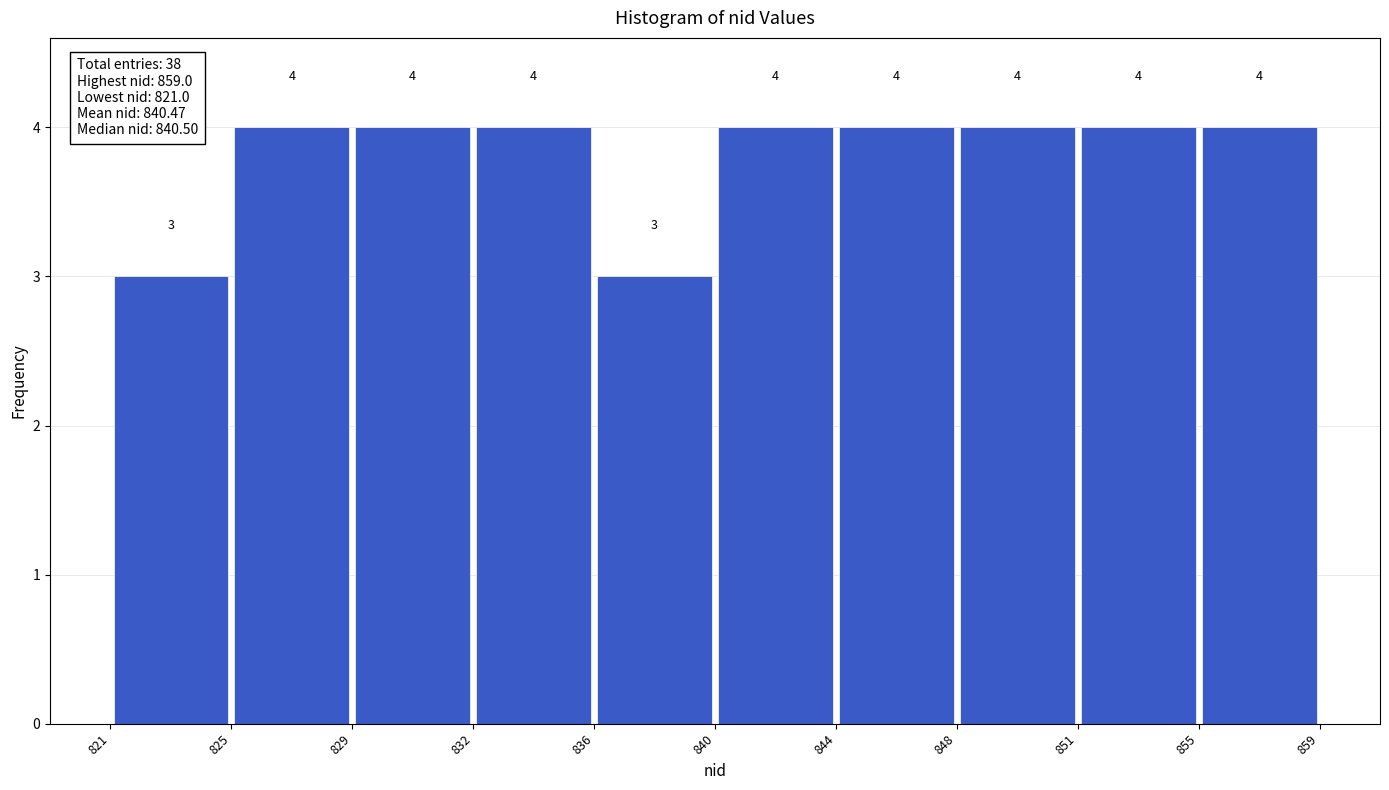

Reading left to right, list every bar in this chart as the range it spans on the x-axis followed by its height.

821 to 825: 3
825 to 829: 4
829 to 832: 4
832 to 836: 4
836 to 840: 3
840 to 844: 4
844 to 848: 4
848 to 851: 4
851 to 855: 4
855 to 859: 4